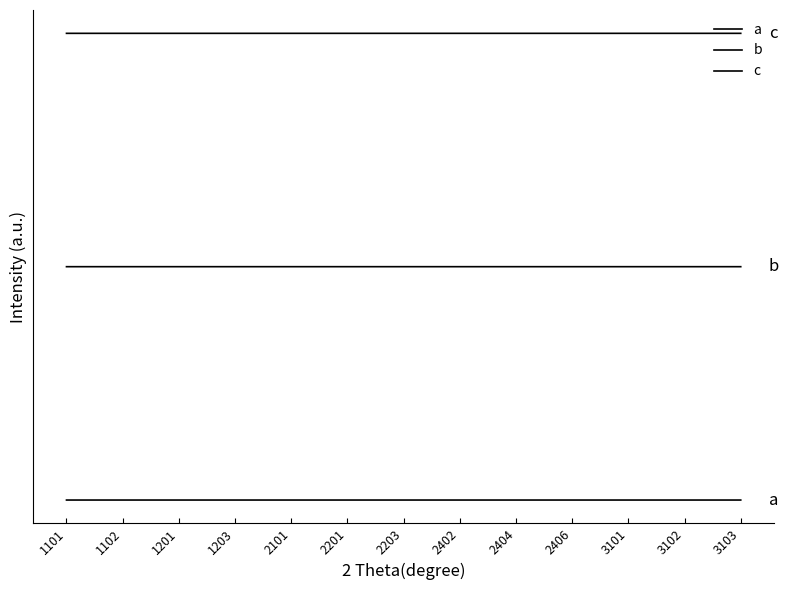

True or false: b has a value of 300000.0 at 2404.

True